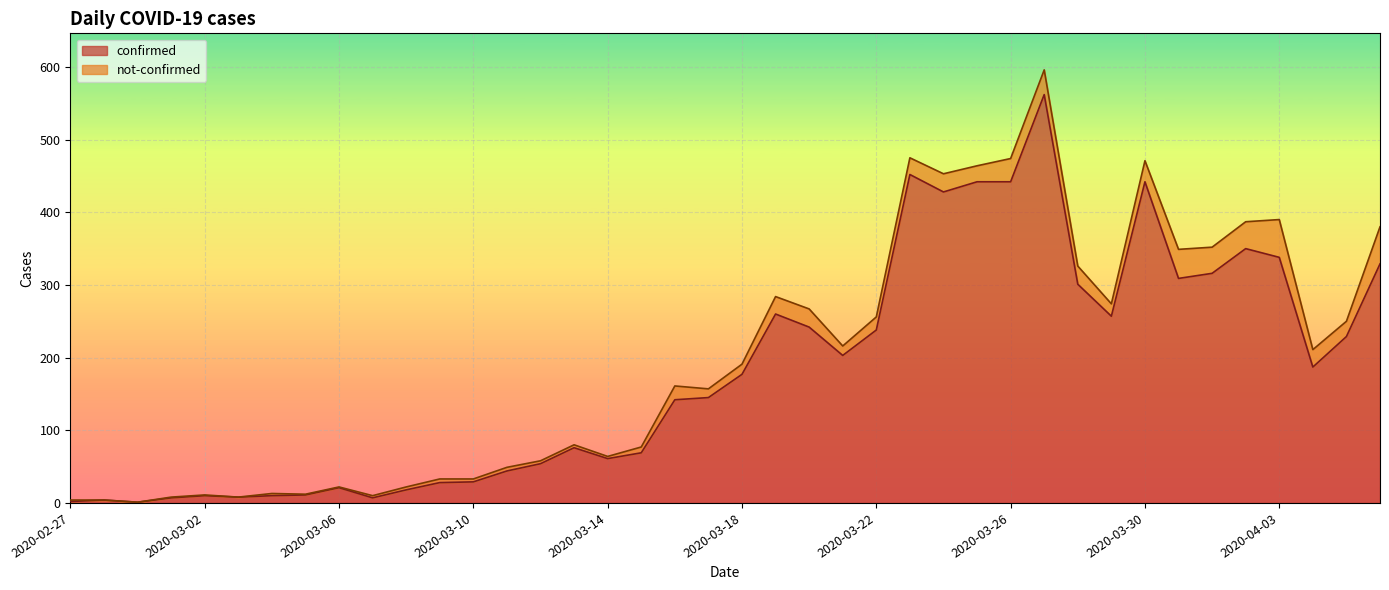

What is the value of the 12th point from the left?

28